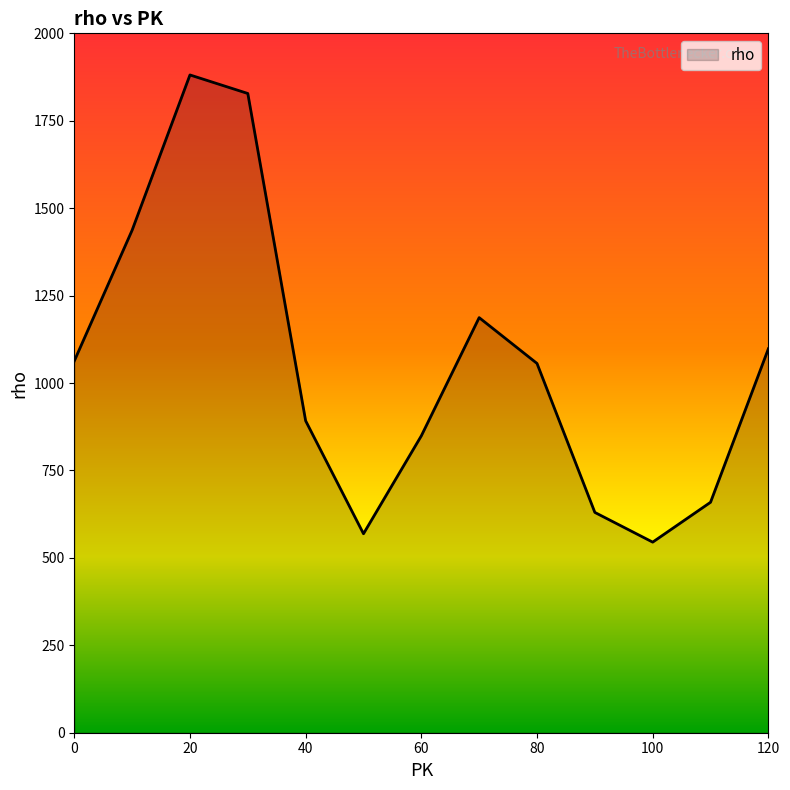

What is the difference between the maximum and minimum values?

1336